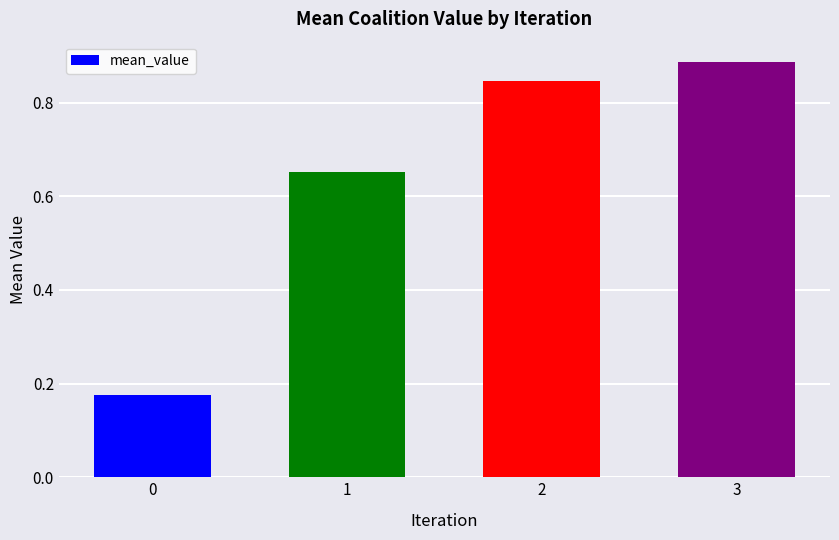

At which category does the chart reach its peak across all series?

3